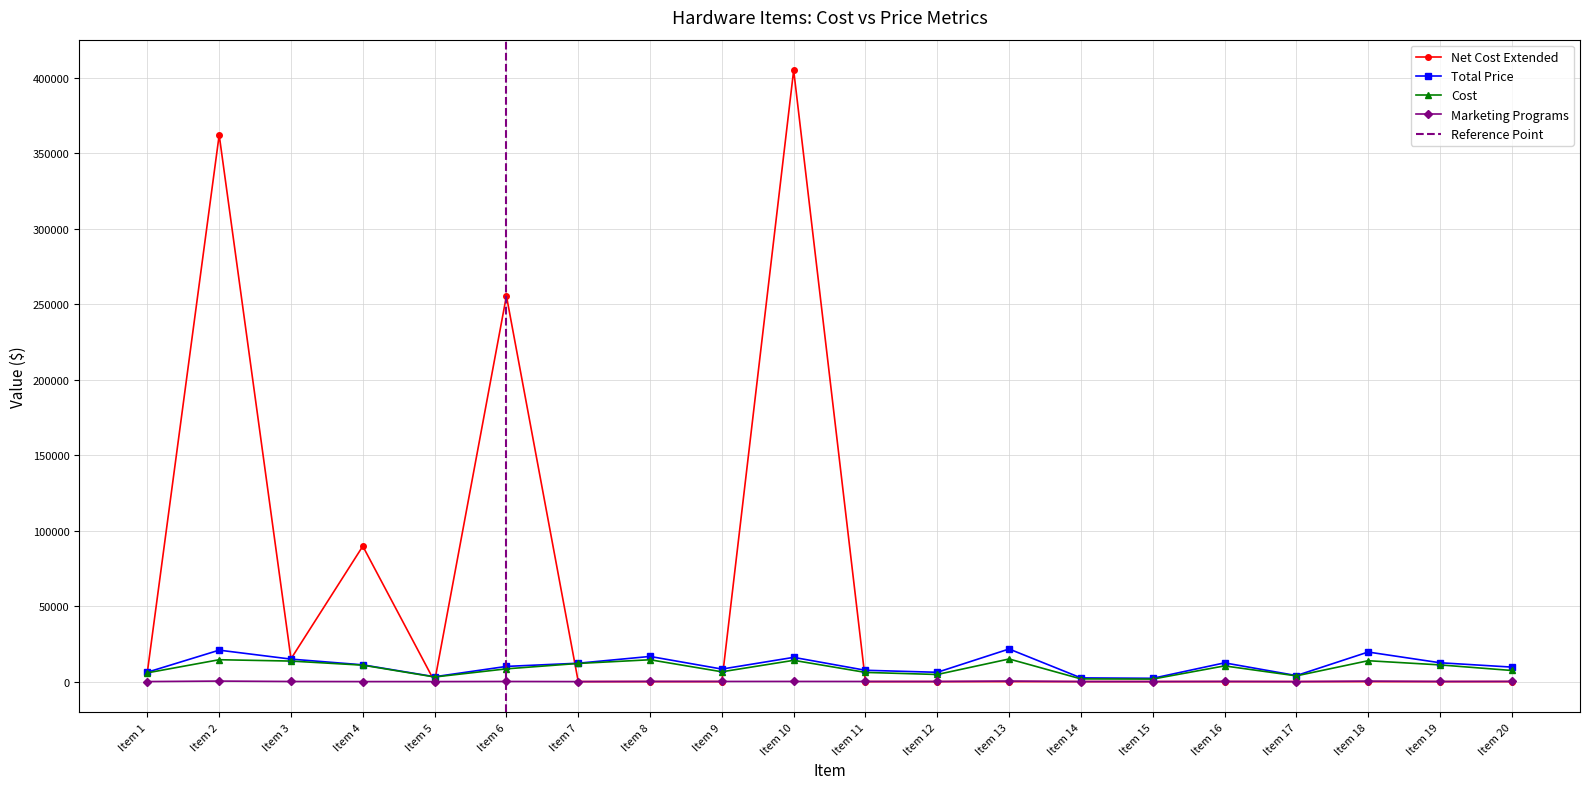

What value does the Cost series have at Item 16?

10398.0